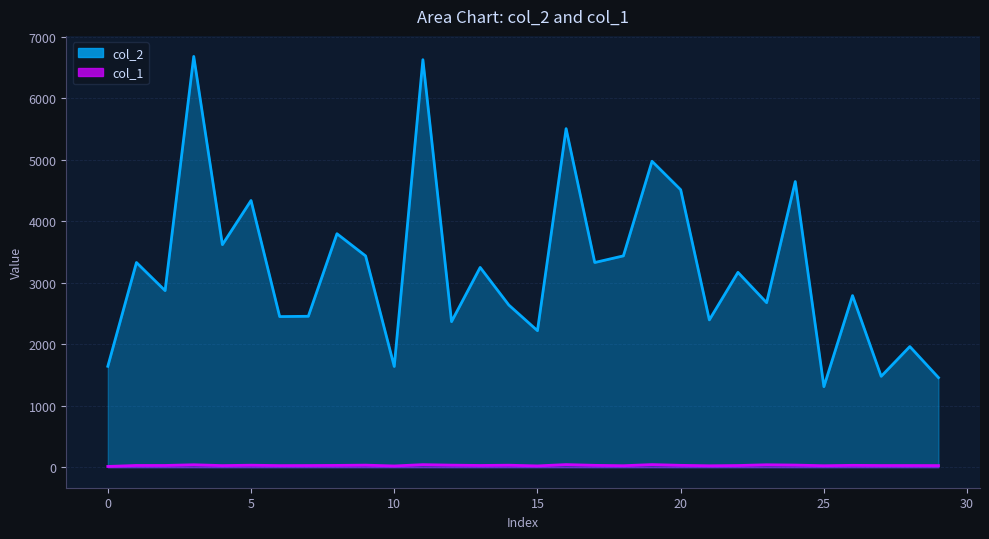

At which label is col_2 closest to 3993?

8